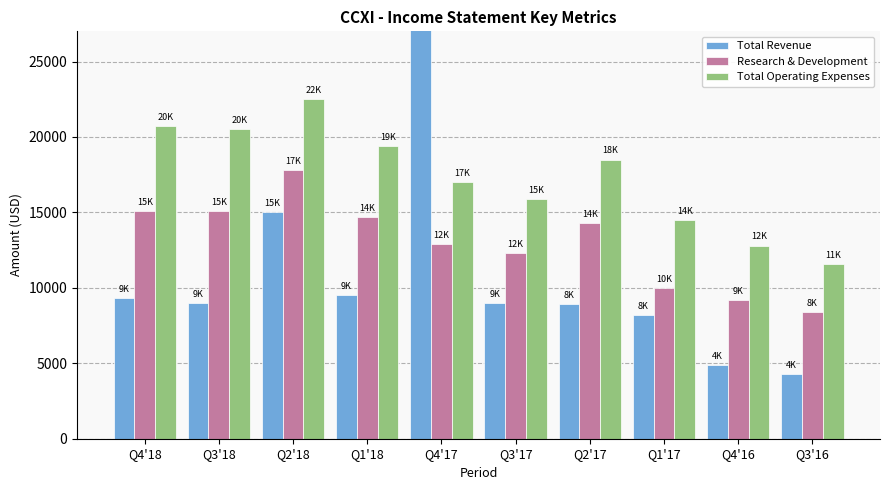

What is the label of the 7th bar from the right?

Q1'18